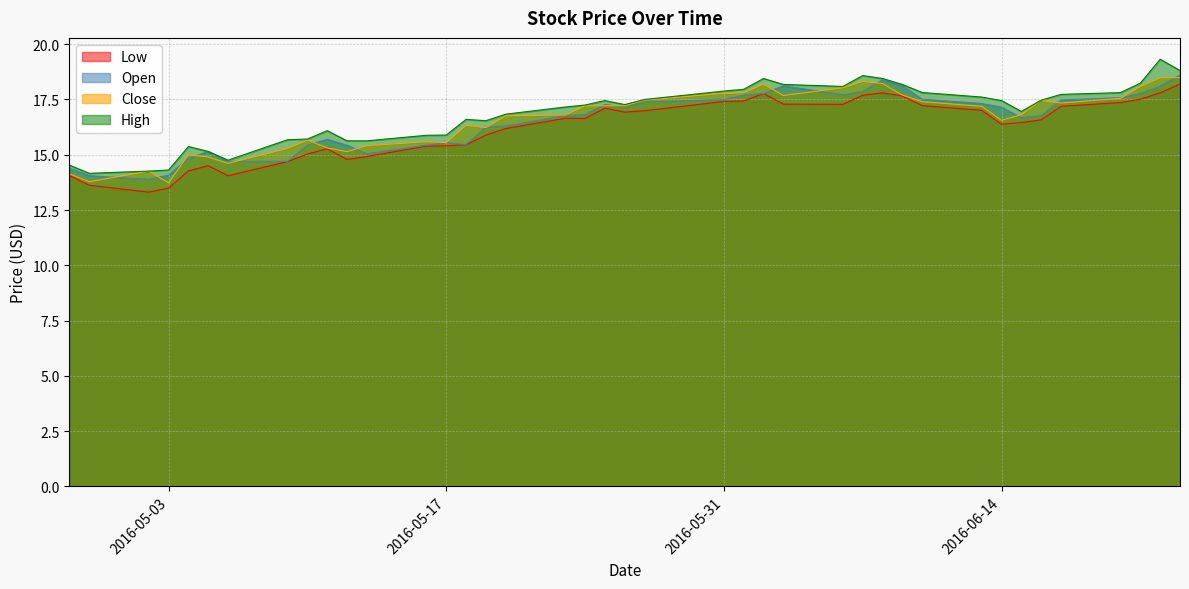

The High series shows 16.5 at 2016-05-19. True or false?

True